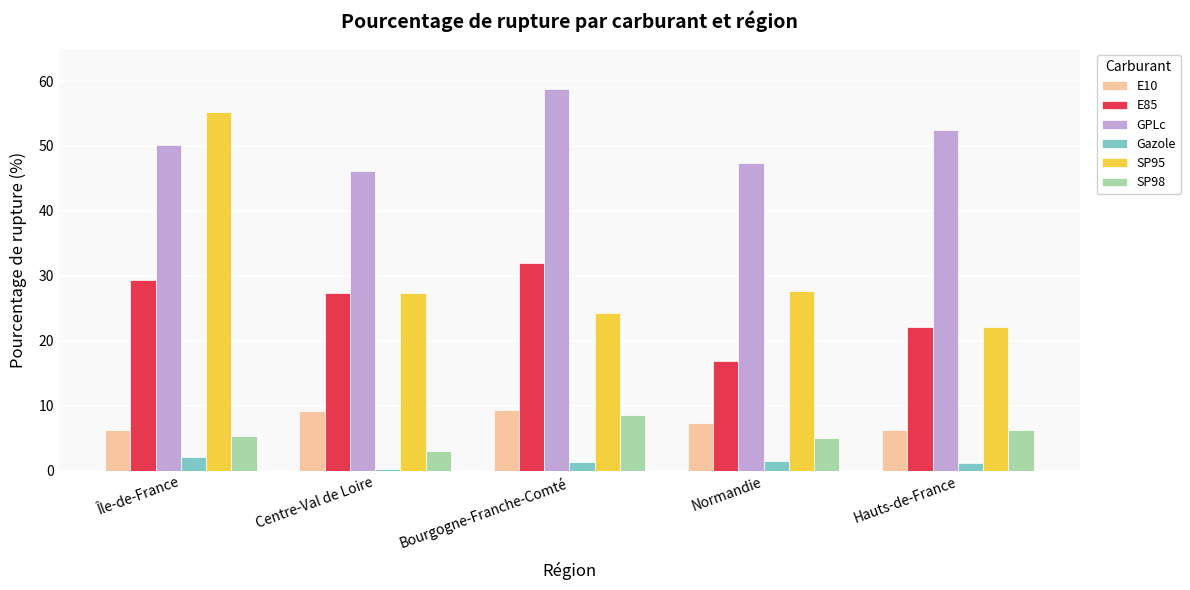

List the labels in order of E85 value, largest first.

Bourgogne-Franche-Comté, Île-de-France, Centre-Val de Loire, Hauts-de-France, Normandie